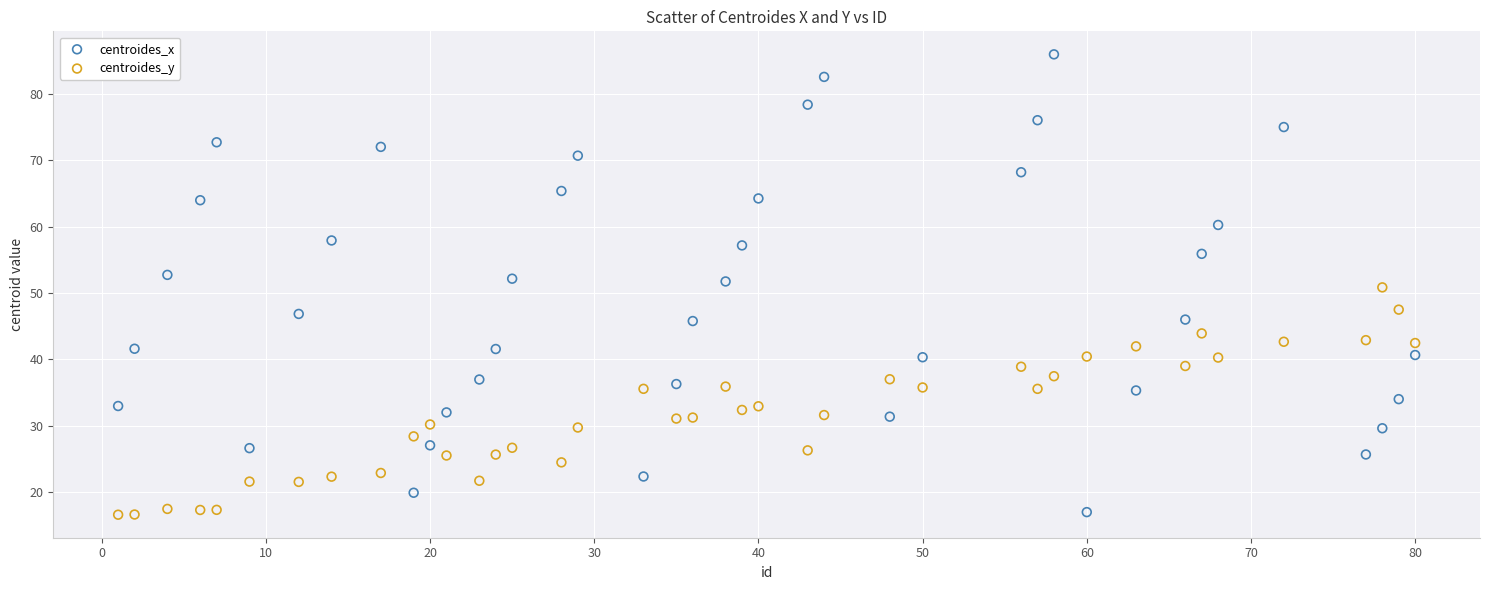

What are all the series names shown in the legend?

centroides_x, centroides_y